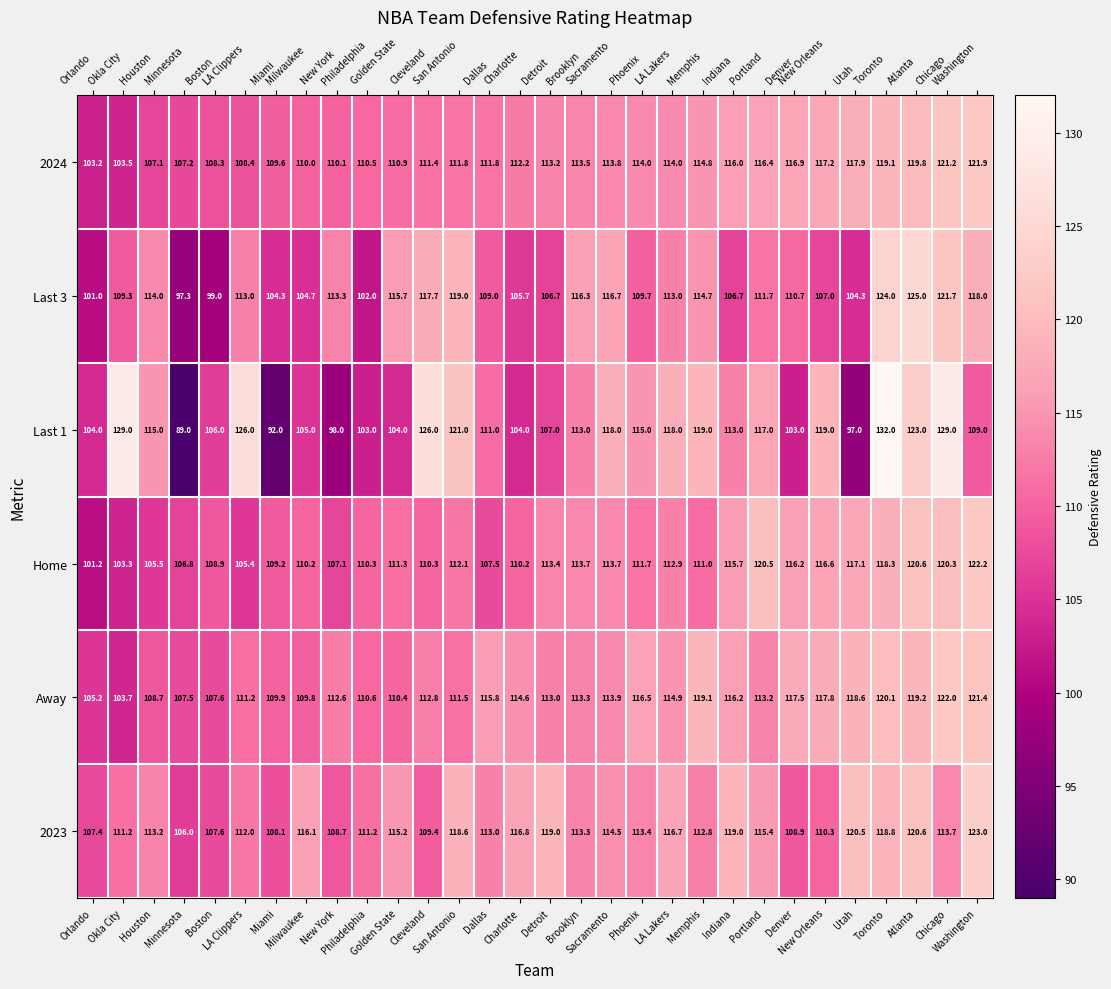

What is the maximum value for Home?

122.2